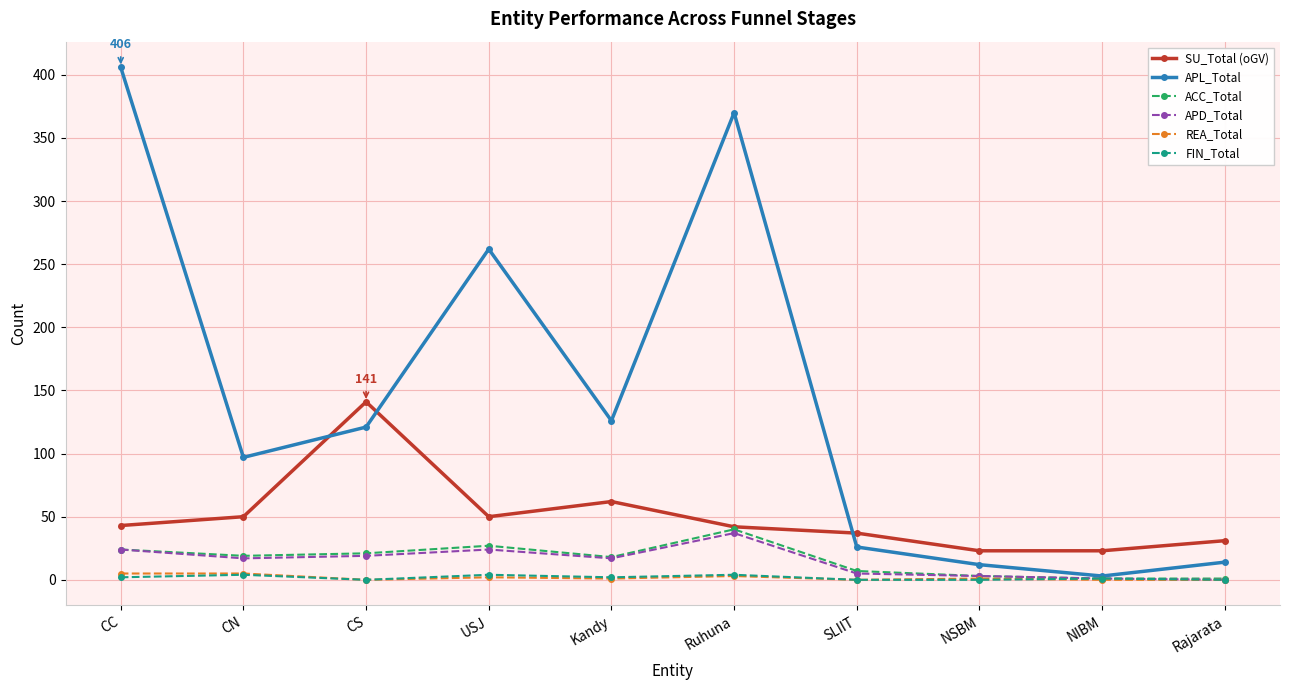

Which series has the widest spread of values?

APL_Total